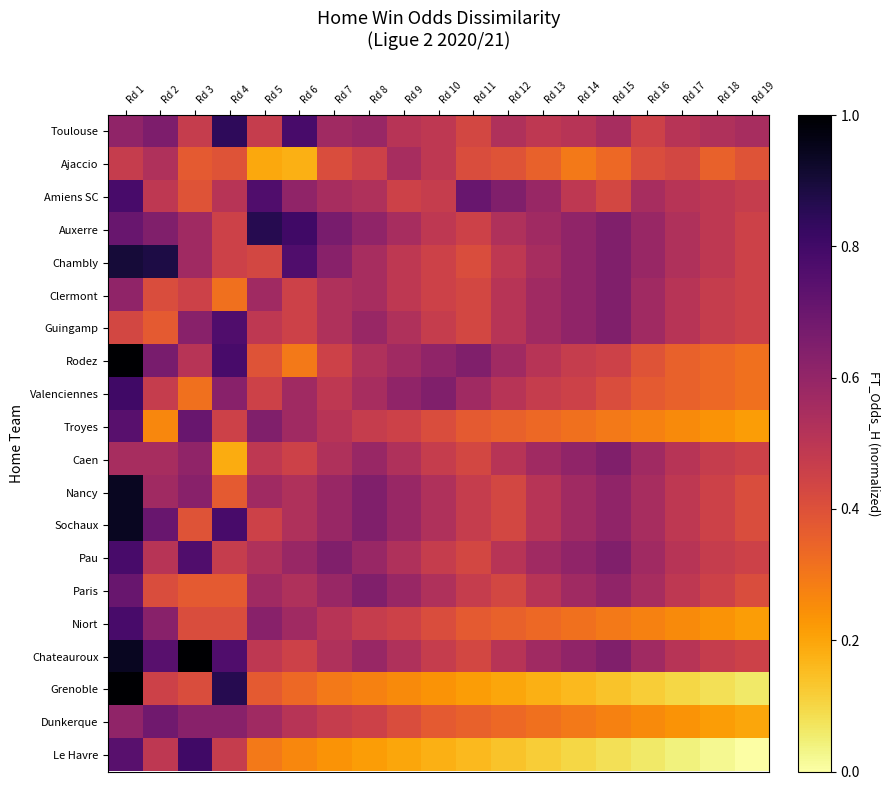

What is the spread (max minus min) of values at Rd 13?

0.5